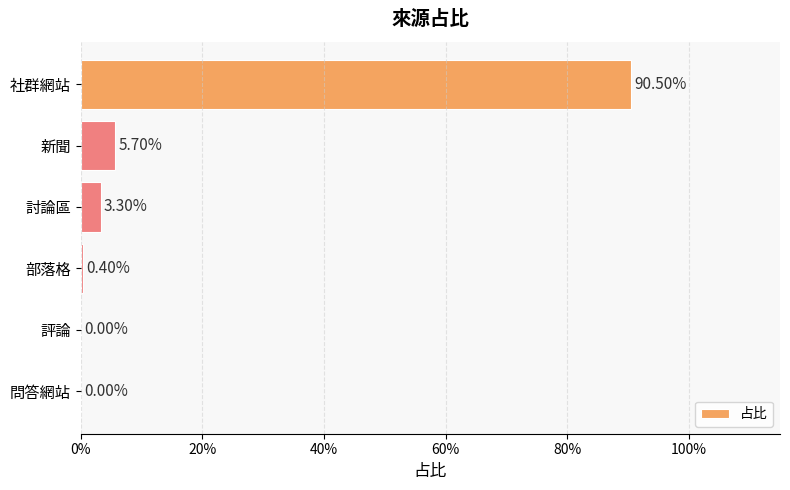

What is the difference between the maximum and minimum values?

0.9